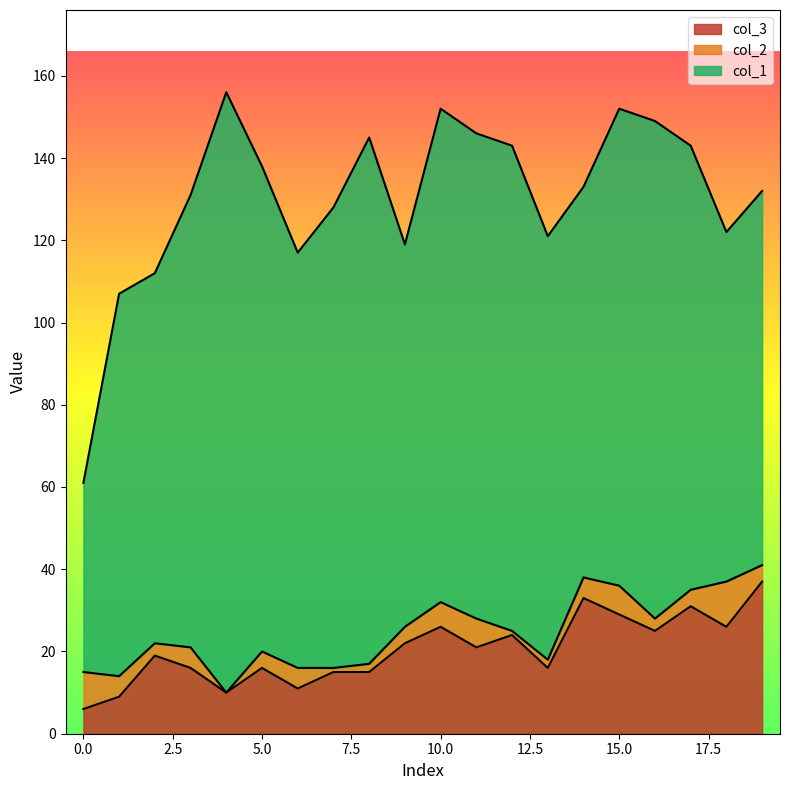

How many lines are shown in the chart?

3